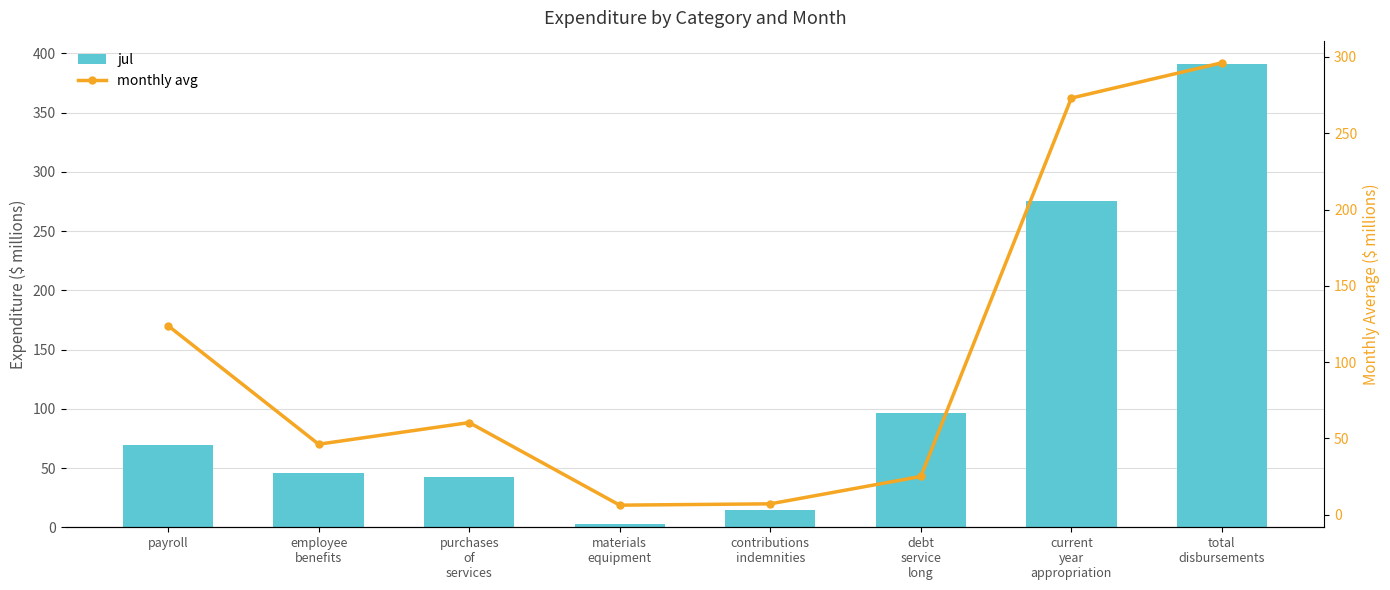

At which label does jul first exceed 69?

payroll